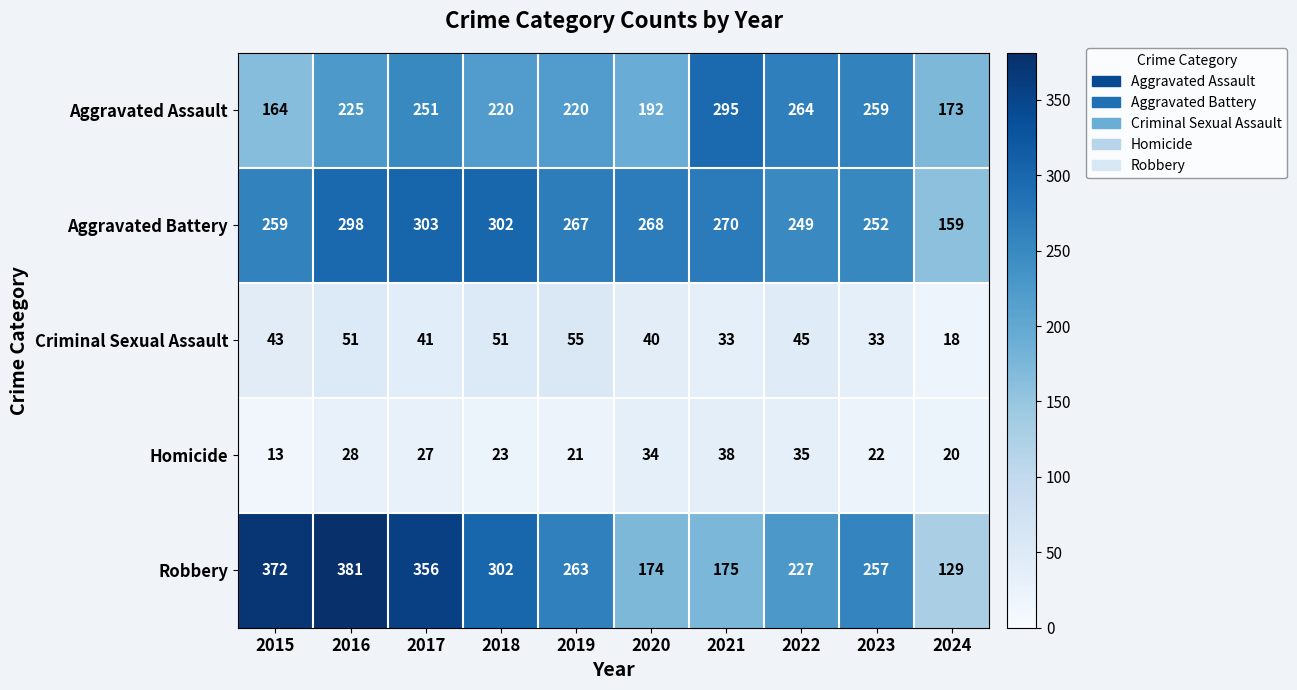

Which series has the widest spread of values?

Robbery